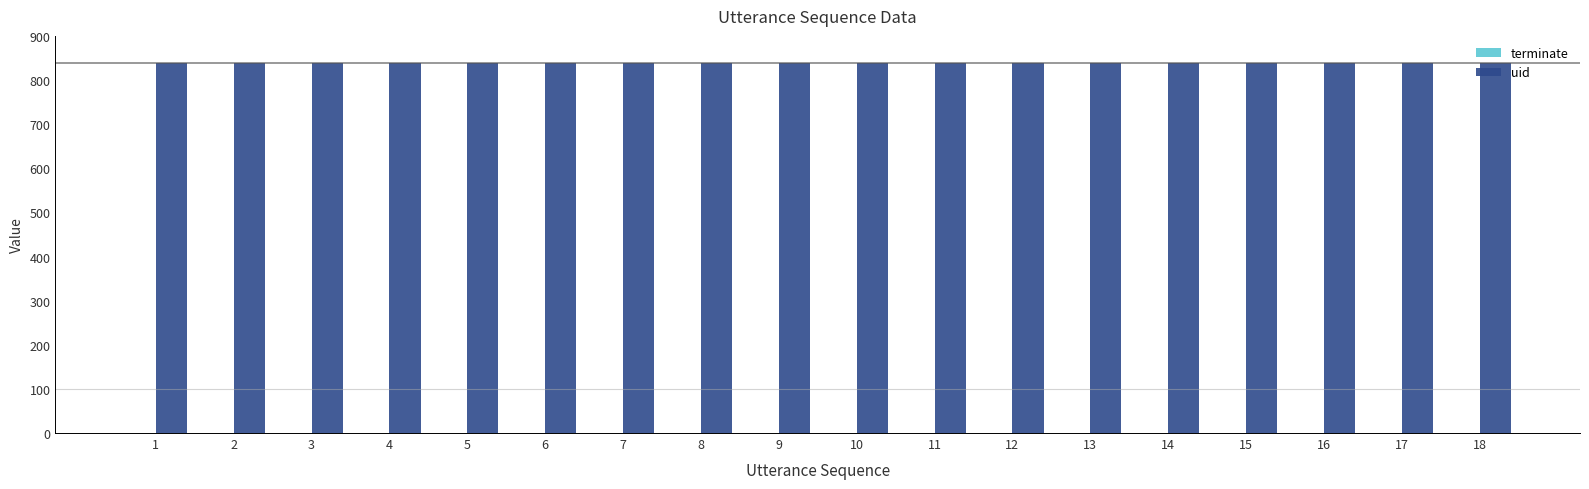

What is the maximum value shown in the chart?

838